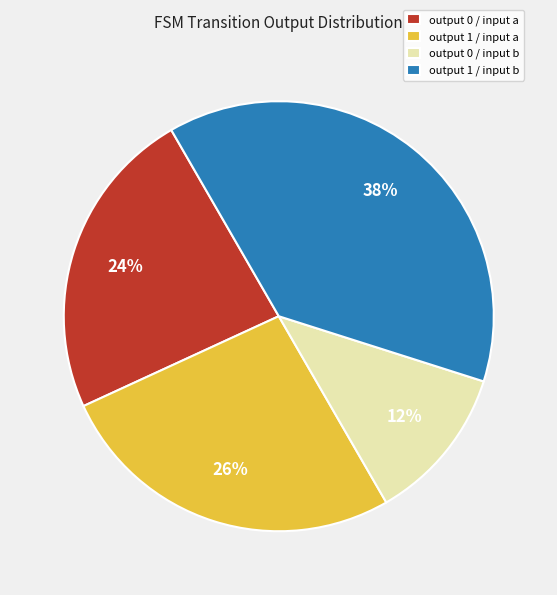

To the nearest percent, what portion does output 1 / input b represent?

38%